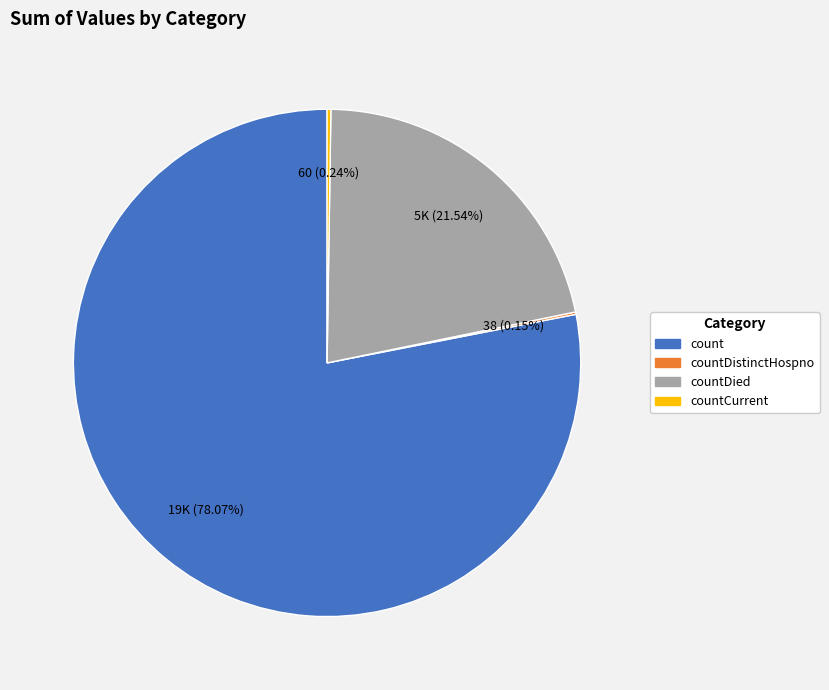

To the nearest percent, what is the difference between the largest and smallest slice percentages?

78%